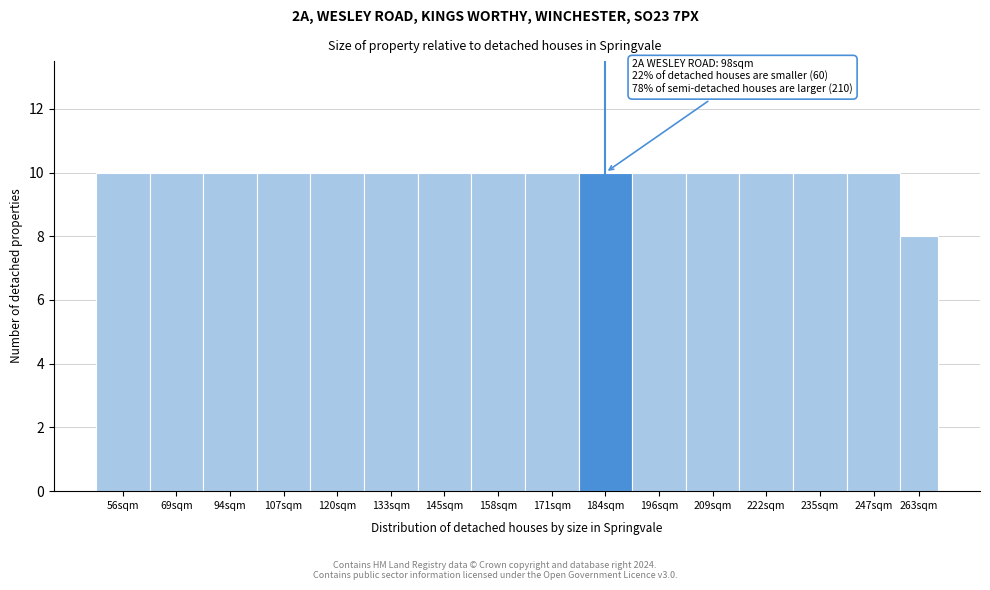

Reading left to right, extract all data points from this chart.

10	10	10	10	10	10	10	10	10	10	10	10	10	10	10	8